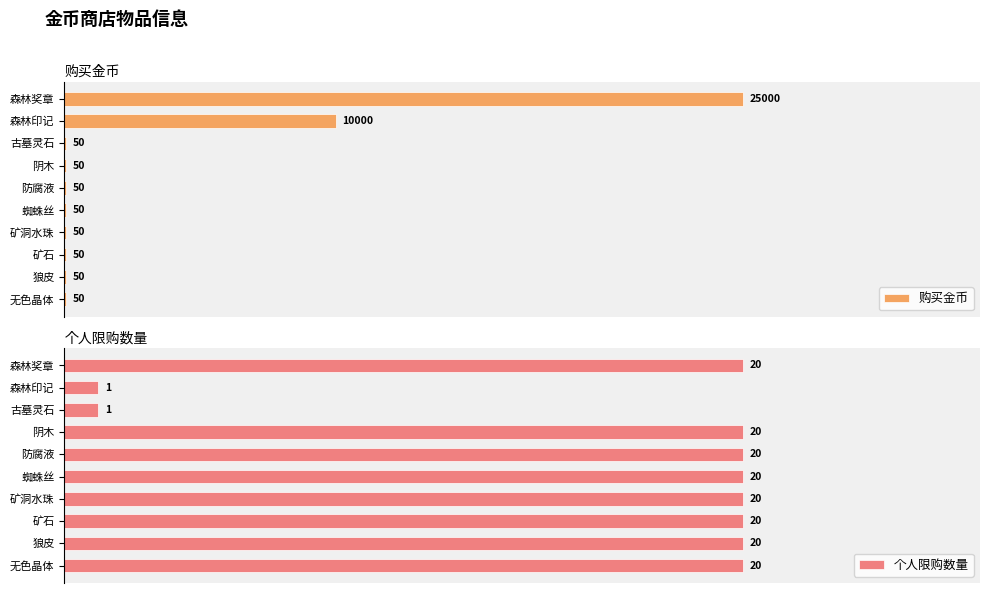

What is the value of the 个人限购数量 bar at the 3rd from the left?

1.0